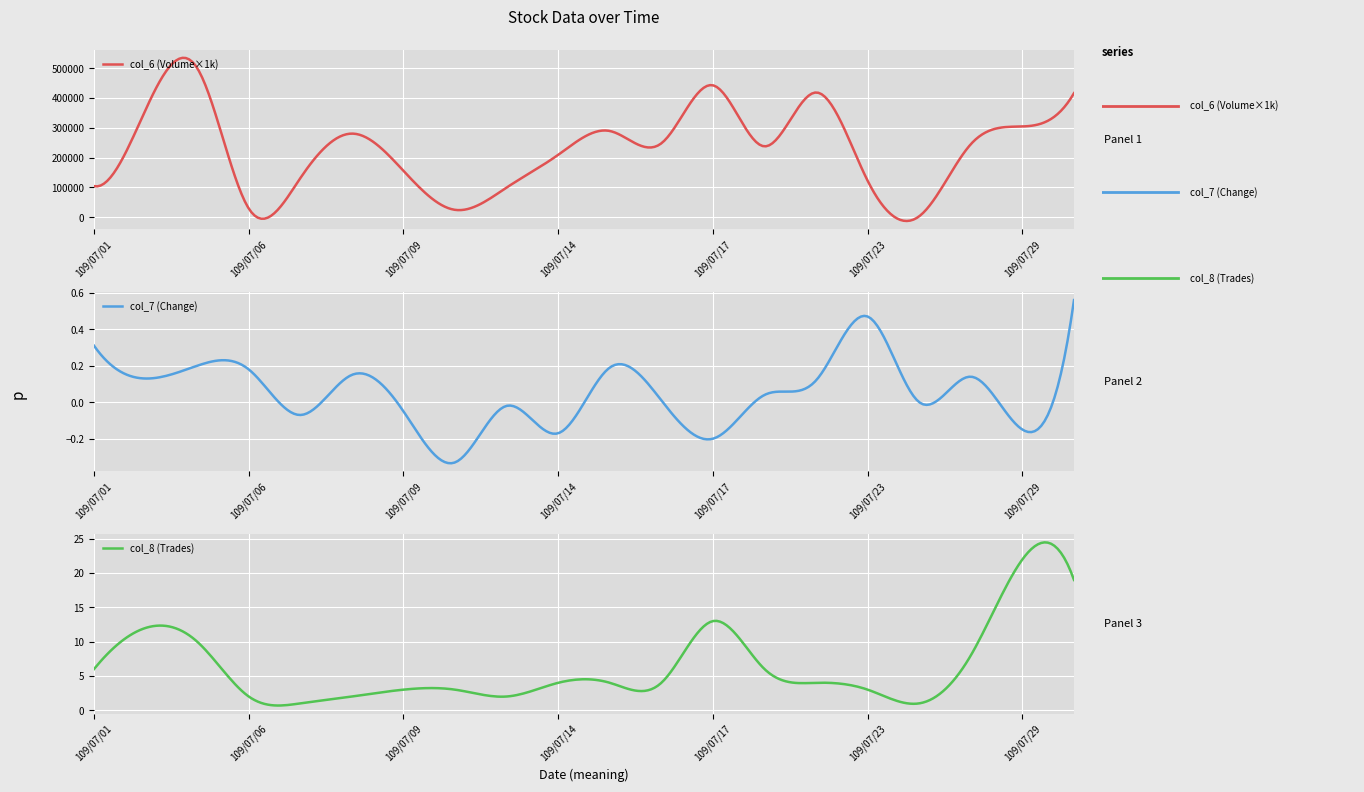

Reading left to right, list all the values displayed in this chart.

col_6 (Volume×1k): 104220.0	360420.0	500550.0	29170.0	131000.0	280500.0	155600.0	24630.0	99540.0	209370.0	289300.0	247900.0	442610.0	237710.0	418490.0	122000.0	3200.0	245000.0	304500.0	416220.0
col_7 (Change): 0.3	0.1	0.2	0.2	-0.1	0.1	-0.1	-0.3	-0.0	-0.2	0.2	0.0	-0.2	0.0	0.1	0.5	0.0	0.1	-0.1	0.6
col_8 (Trades): 6.0	12.0	10.0	2.0	1.0	2.0	3.0	3.0	2.0	4.0	4.0	4.0	13.0	6.0	4.0	3.0	1.0	8.0	22.0	19.0